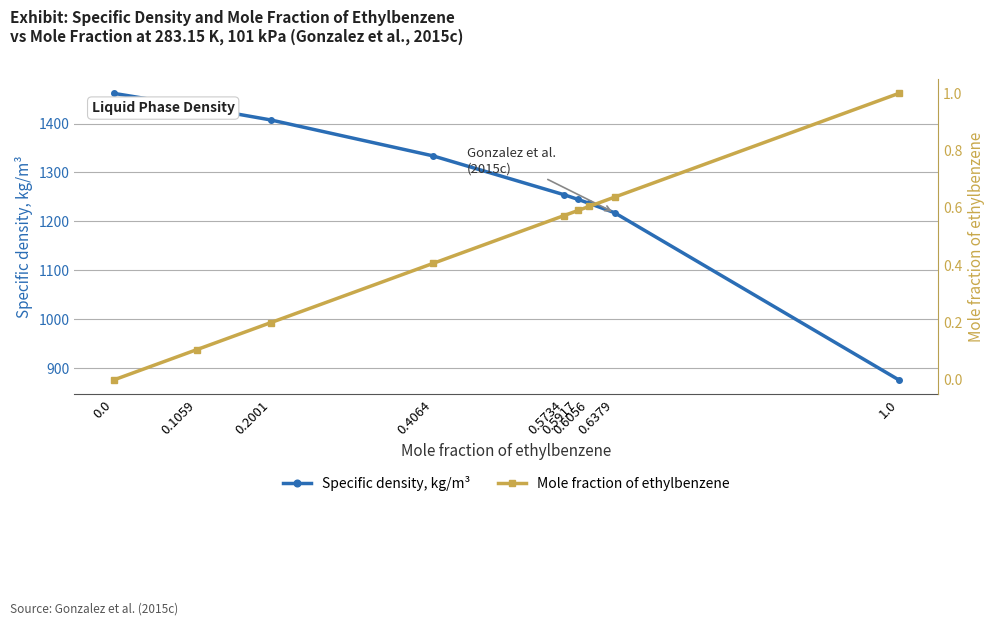

Rank the series by their average value, from lowest to highest.

Mole fraction of ethylbenzene, Specific density, kg/m³